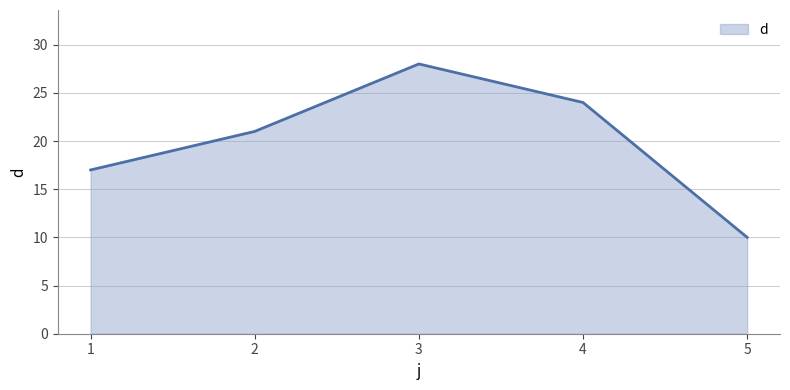

What is the ratio of the value at 4 to the value at 5?

2.4